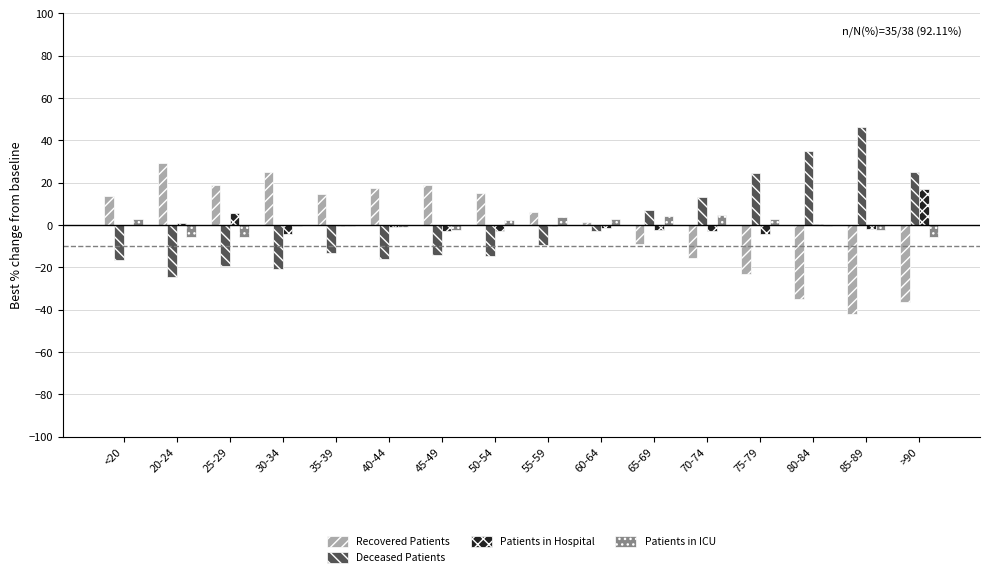

What is the highest value of the Recovered Patients series?

29.5